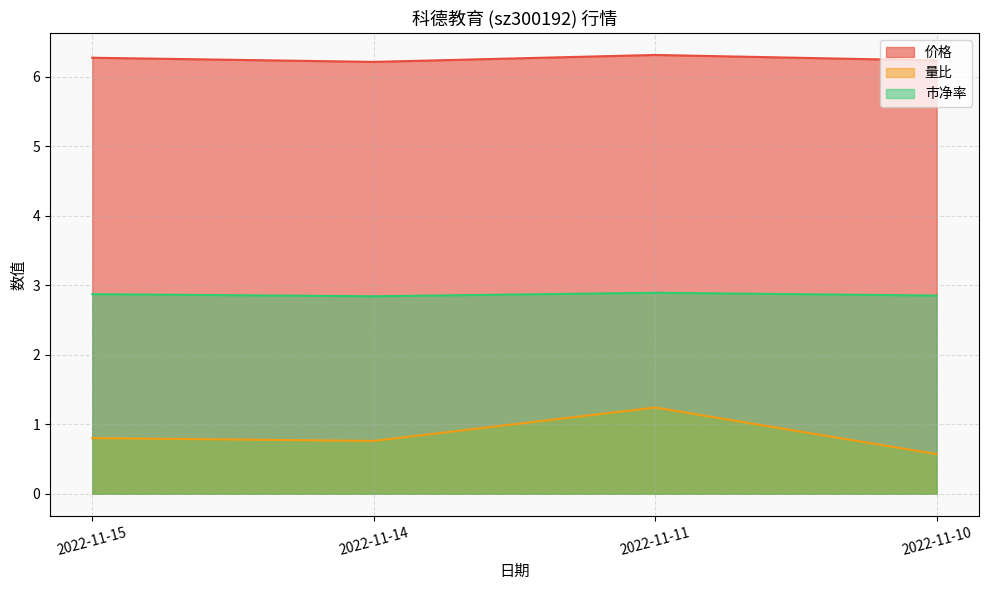

Rank the series at 2022-11-15 from highest to lowest value.

价格, 市净率, 量比